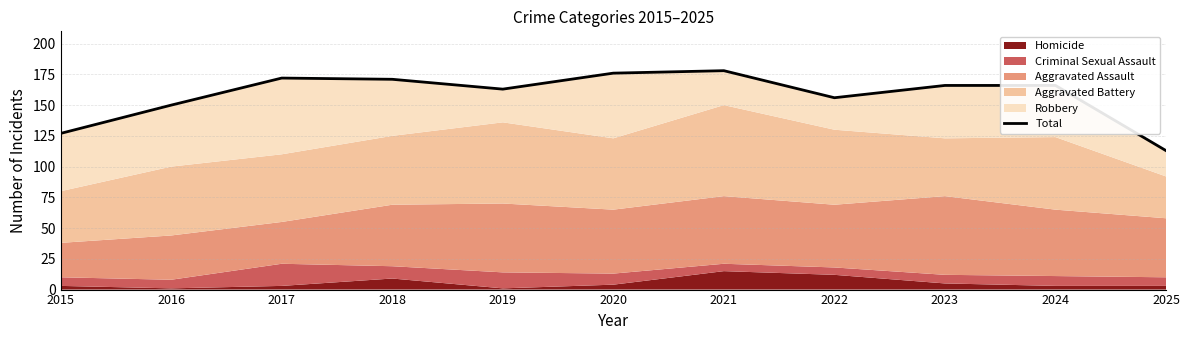

At which category does the chart reach its peak across all series?

2021